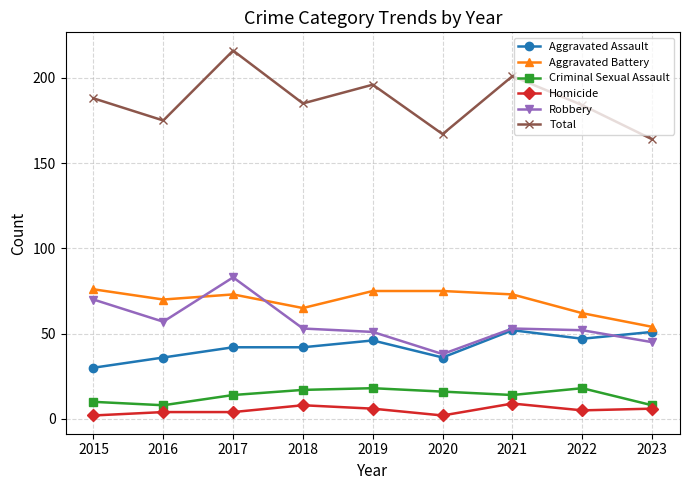

Is the value of Total at 2017 greater than the value of Aggravated Assault at 2022?

Yes